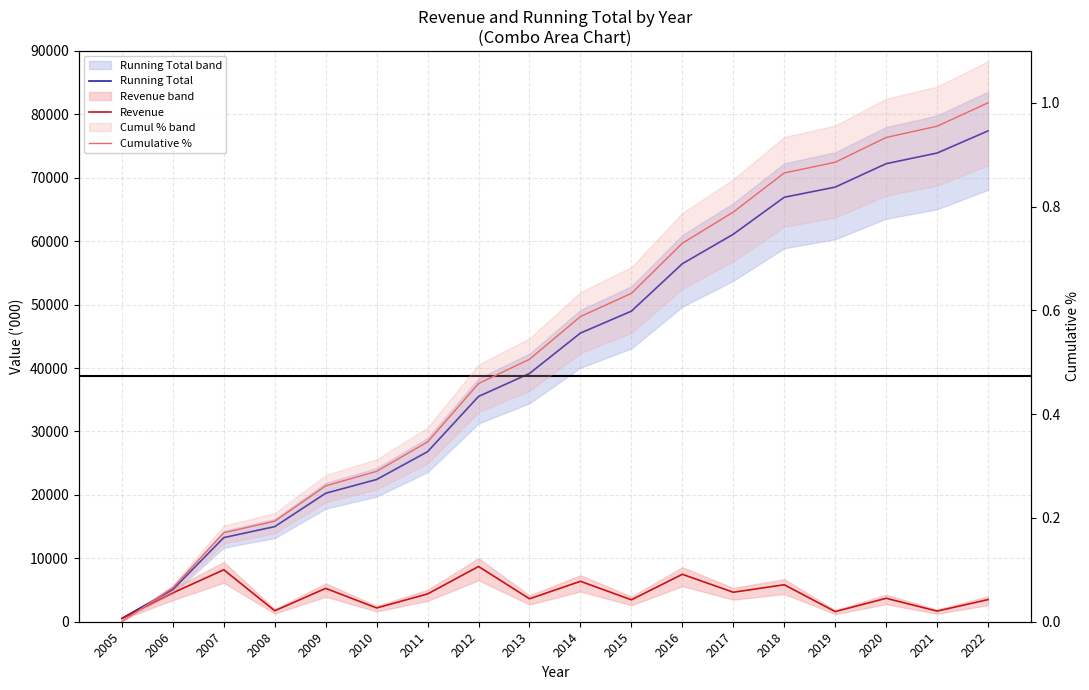

Does the chart have visible grid lines?

Yes